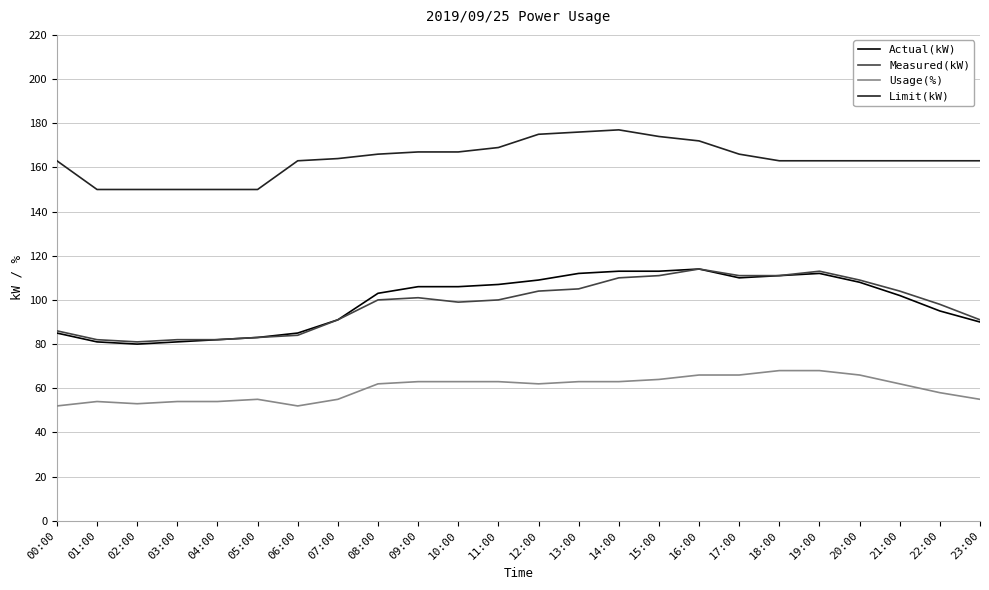

True or false: Actual(kW) and Usage(%) intersect in this chart.

False